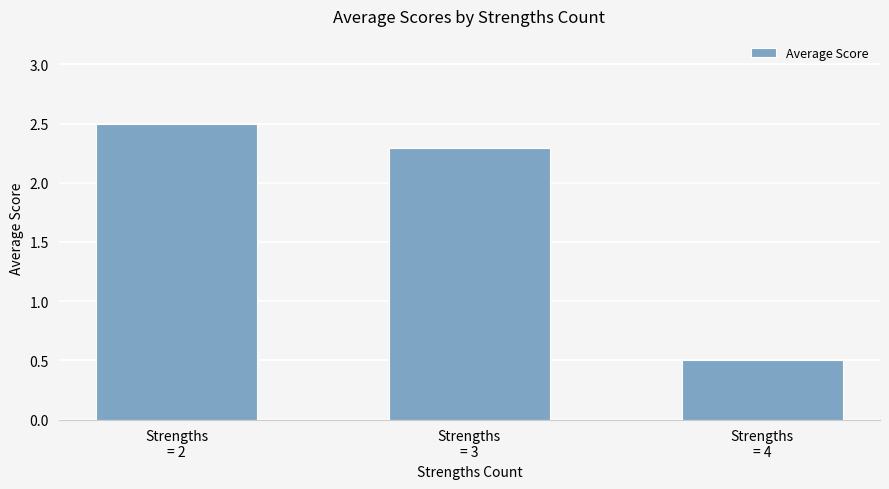

True or false: the data shows 3.1 at Strengths
= 3.

False